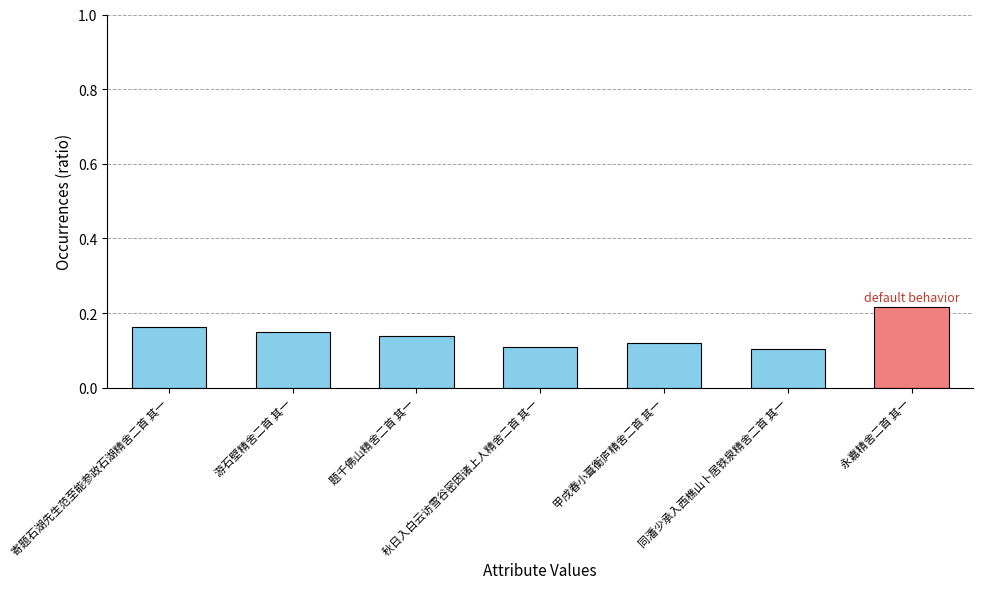

What is the sum of the values at 永嘉精舍二首 其一 and 题千佛山精舍二首 其一?

0.4